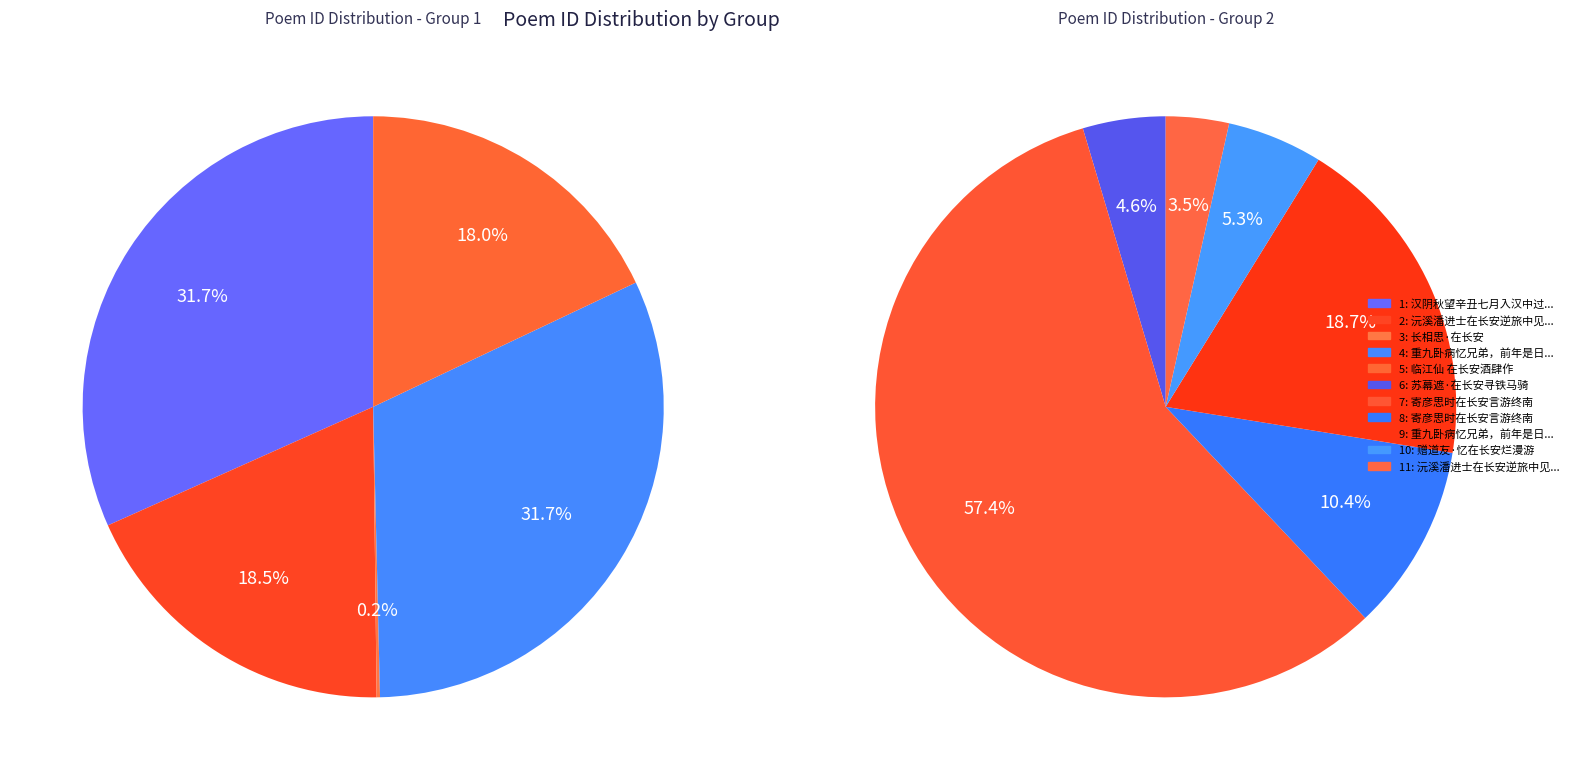

How many slices are in this pie chart?

11